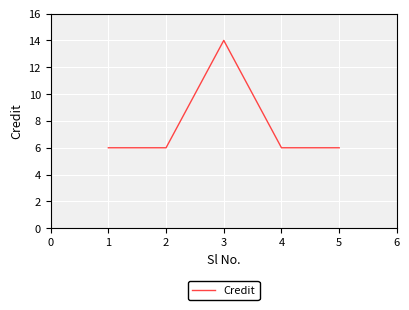

Reading right to left, list all the values displayed in this chart.

5=6	4=6	3=14	2=6	1=6